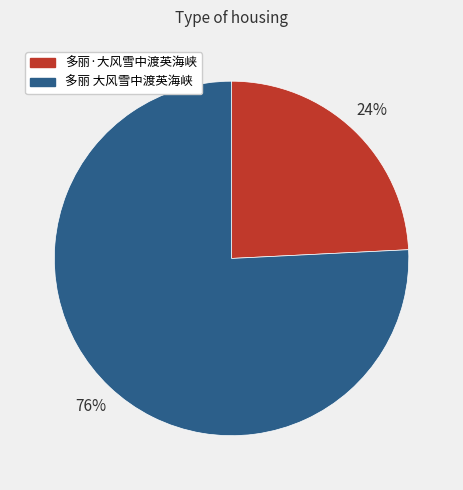

Combined, do 多丽 大风雪中渡英海峡 and 多丽·大风雪中渡英海峡 account for over 50%?

Yes